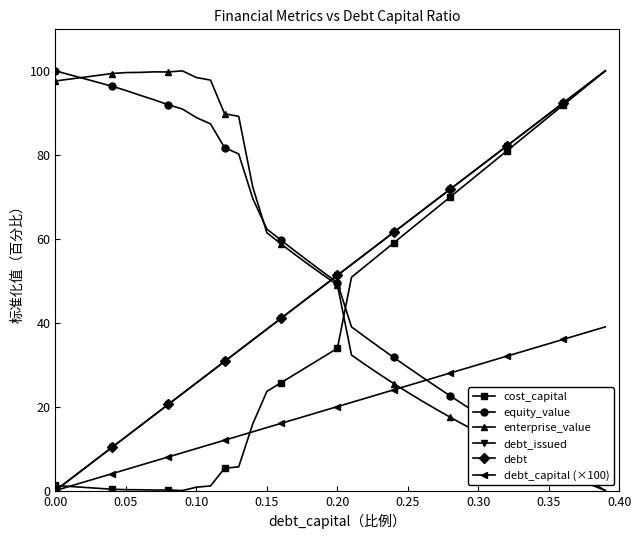

Which series has the largest total across all categories?

equity_value